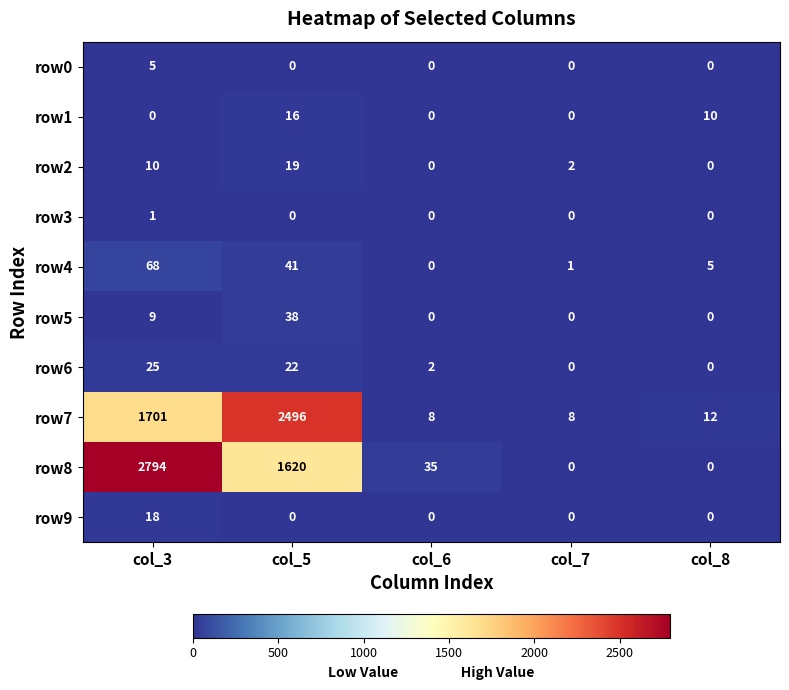

The value of row7 at col_6 is 8. True or false?

True